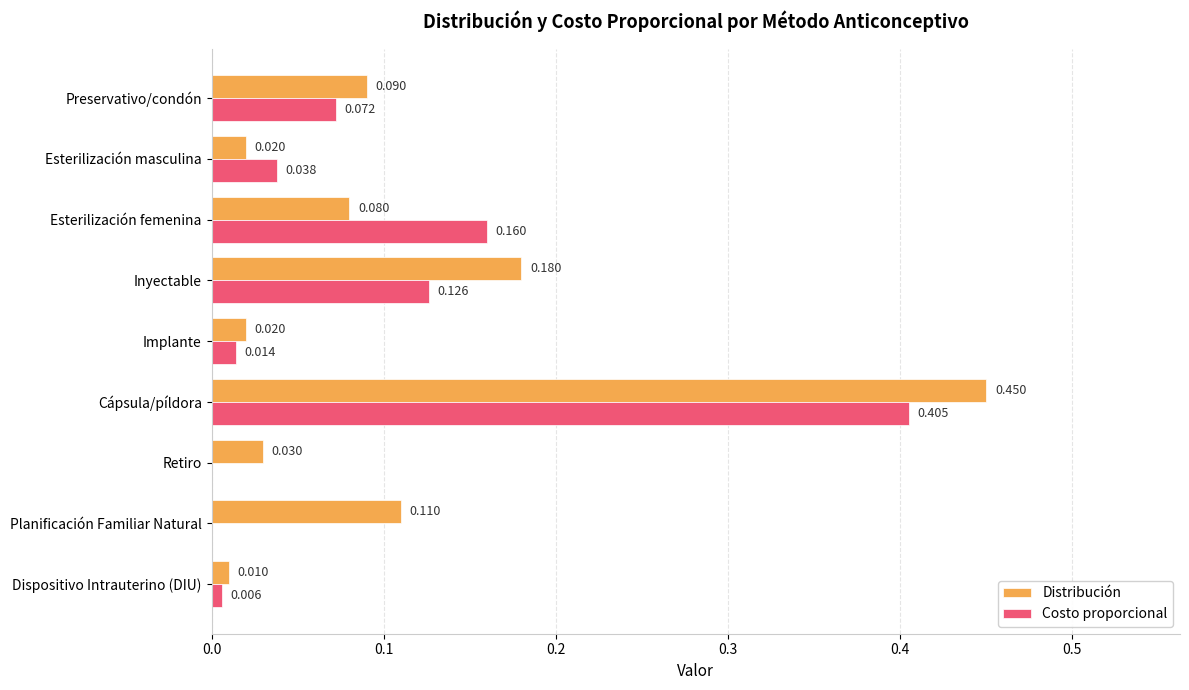

Between Inyectable and Retiro, which series saw the biggest shift?

Distribución